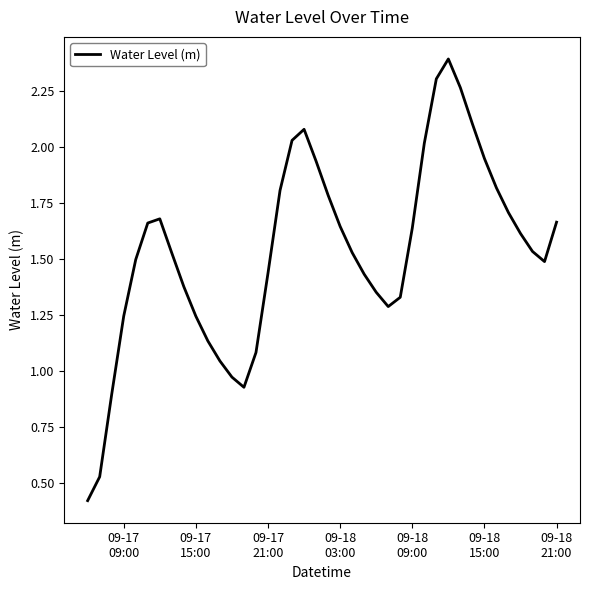

How many categories are shown in the chart?

40